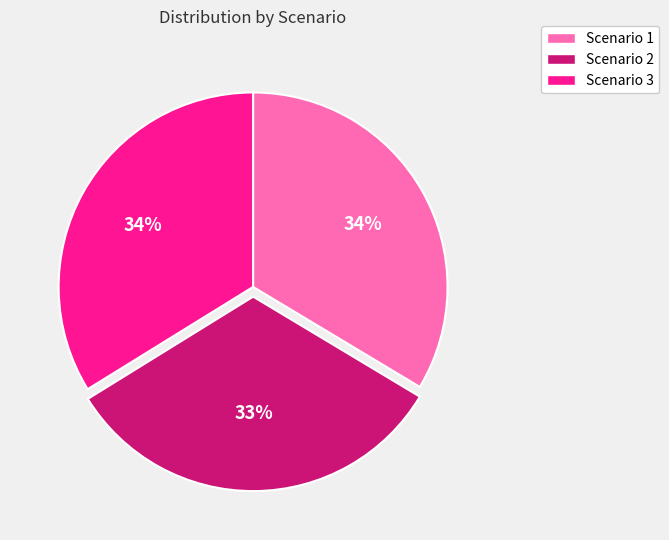

Combined, do Scenario 2 and Scenario 3 account for over 50%?

Yes